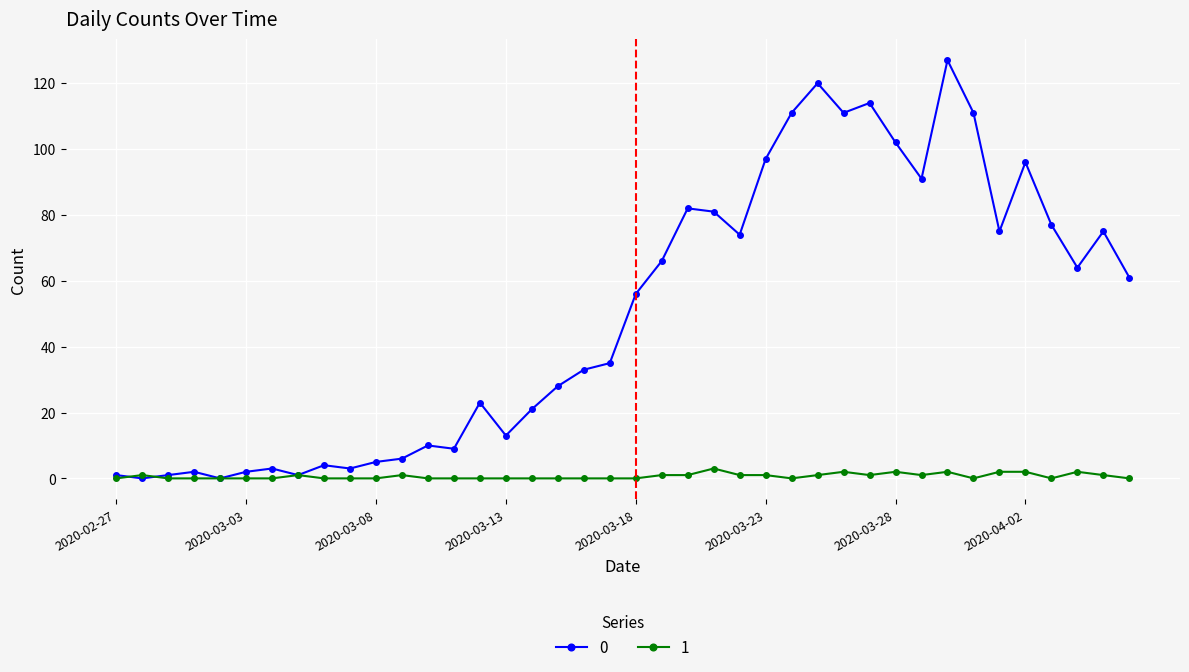

Does the chart have visible grid lines?

Yes